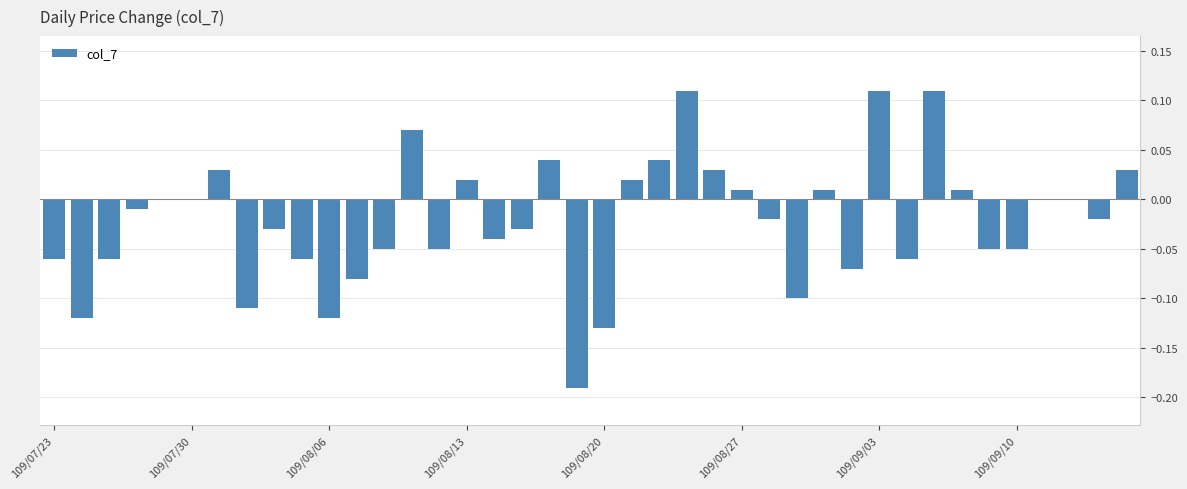

What is the sum of all values?

-0.9